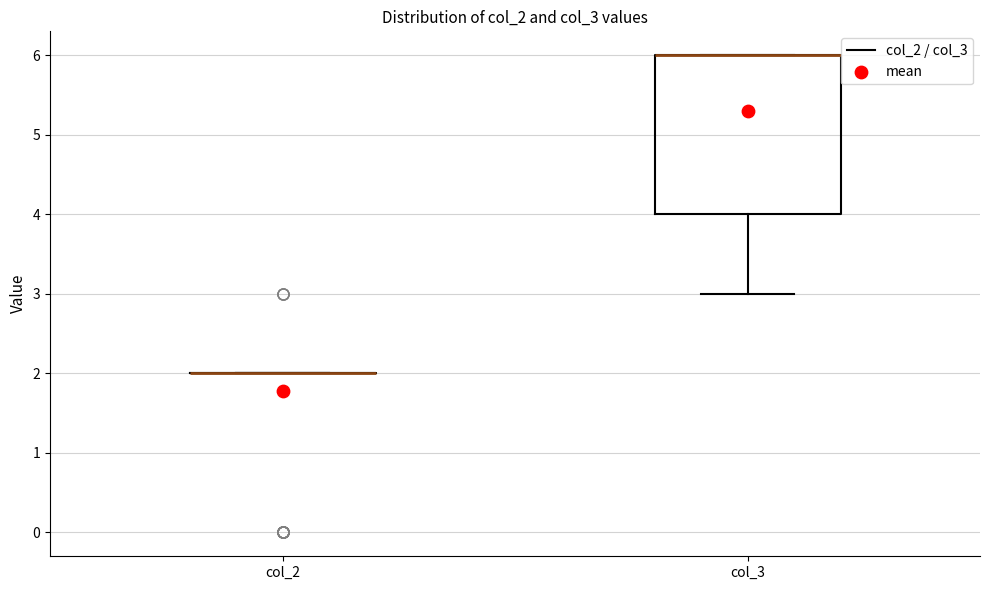

Where is the lower edge of the box for col_3 on the y-axis? The values are not printed on the chart, so give them approximately, as read against the axis.

4